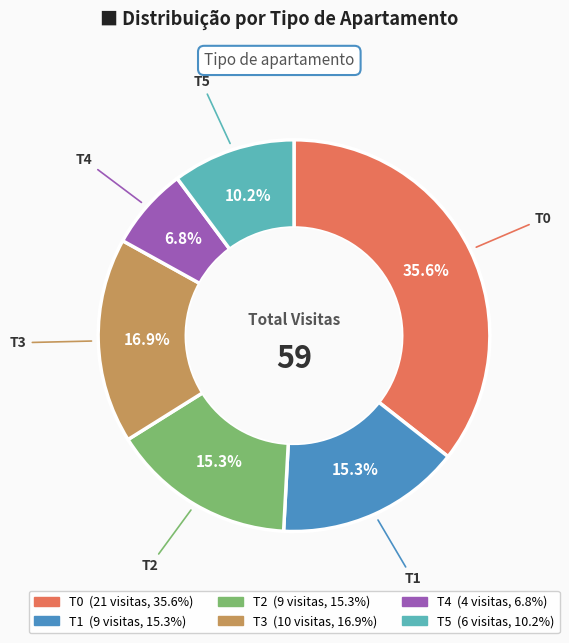

Which category has the biggest portion of the pie?

T0